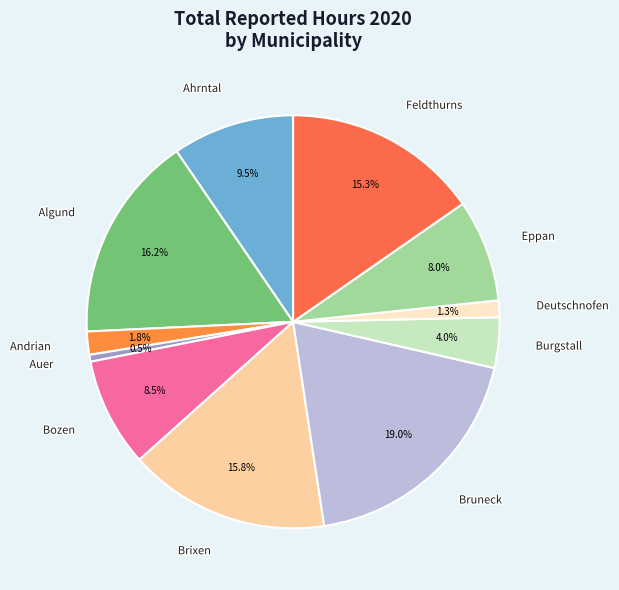

Approximately how many times larger is the value at Ahrntal compared to Bruneck?

0.5